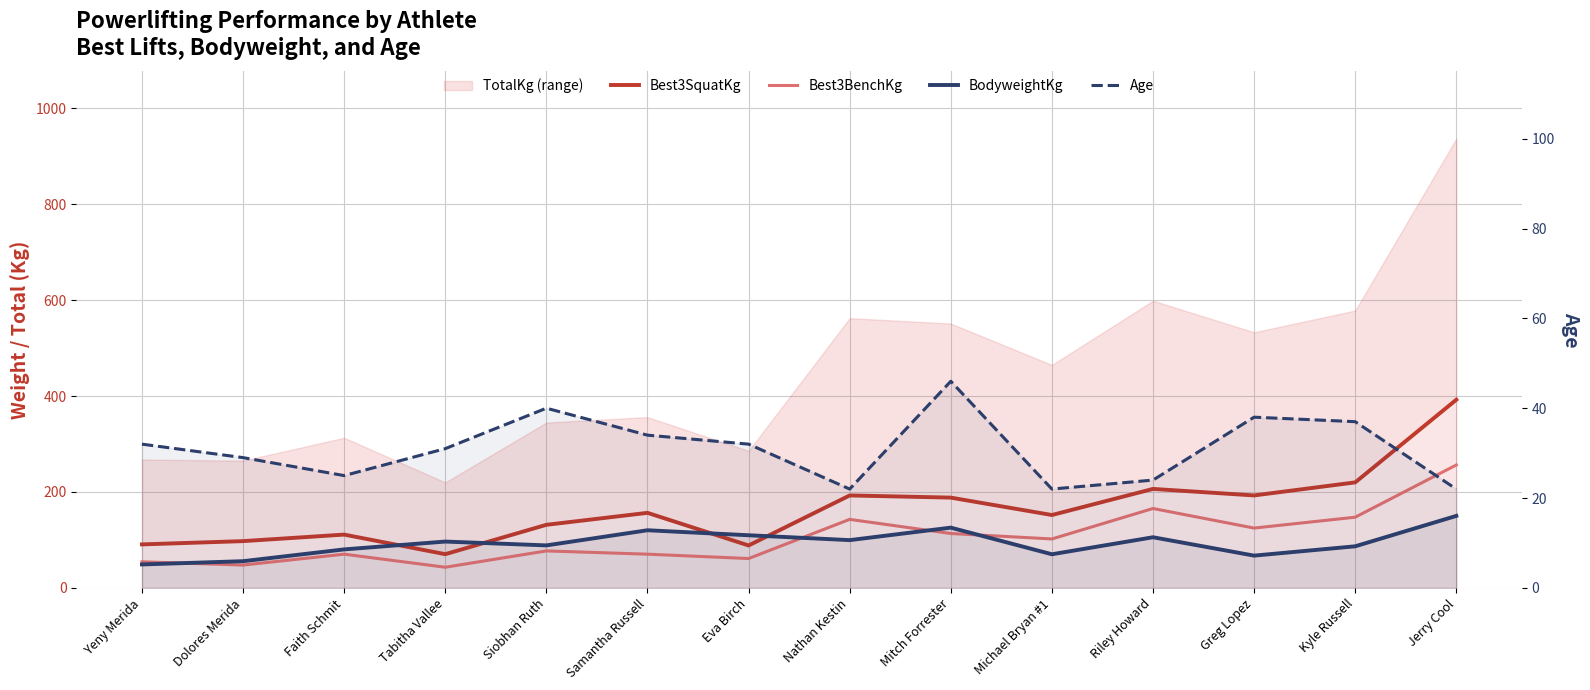

Reading left to right, extract all data points from this chart.

Best3SquatKg: 90.7	97.5	111.1	70.3	131.5	156.5	88.5	192.8	188.2	151.9	206.4	192.8	220.0	392.4
Best3BenchKg: 54.4	47.6	70.3	43.1	77.1	70.3	61.2	142.9	113.4	102.1	165.6	124.7	147.4	256.3
BodyweightKg: 48.9	55.7	80.3	96.6	88.6	120.2	109.8	99.6	125.7	70.1	105.6	67.3	86.7	150.1
Age: 32.0	29.0	25.0	31.0	40.0	34.0	32.0	22.0	46.0	22.0	24.0	38.0	37.0	22.0